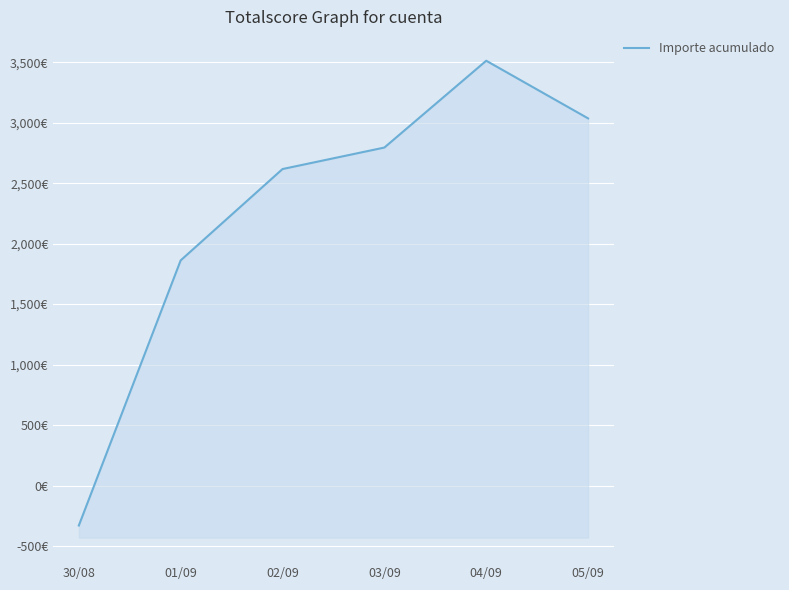

True or false: there are more than 1 points higher than both neighbors.

False